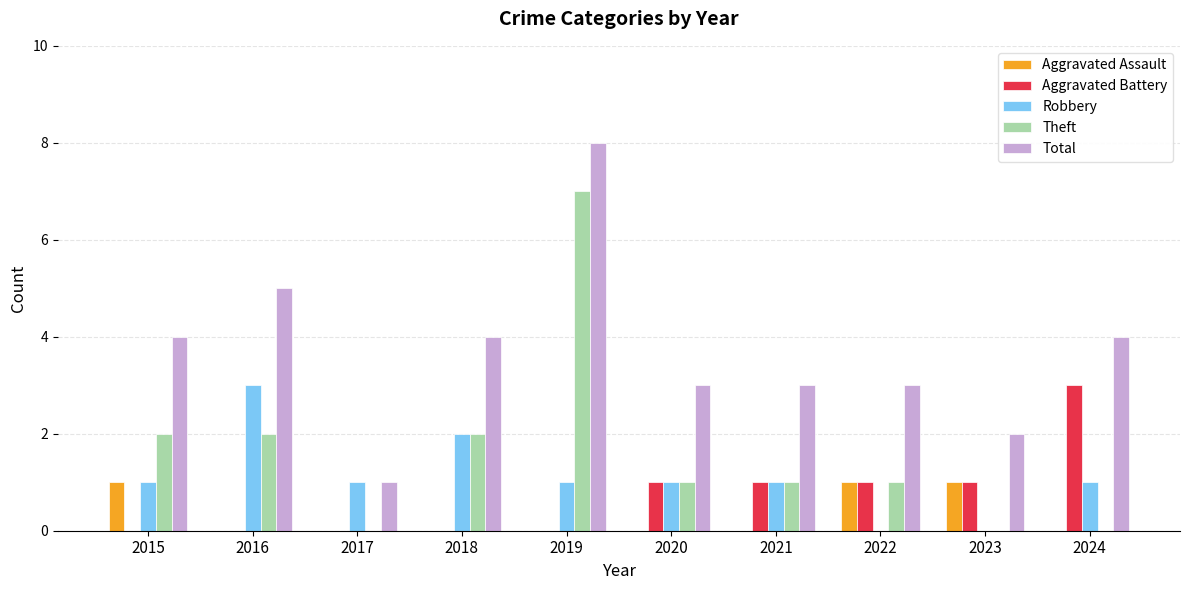

At which label does Total reach its peak?

2019